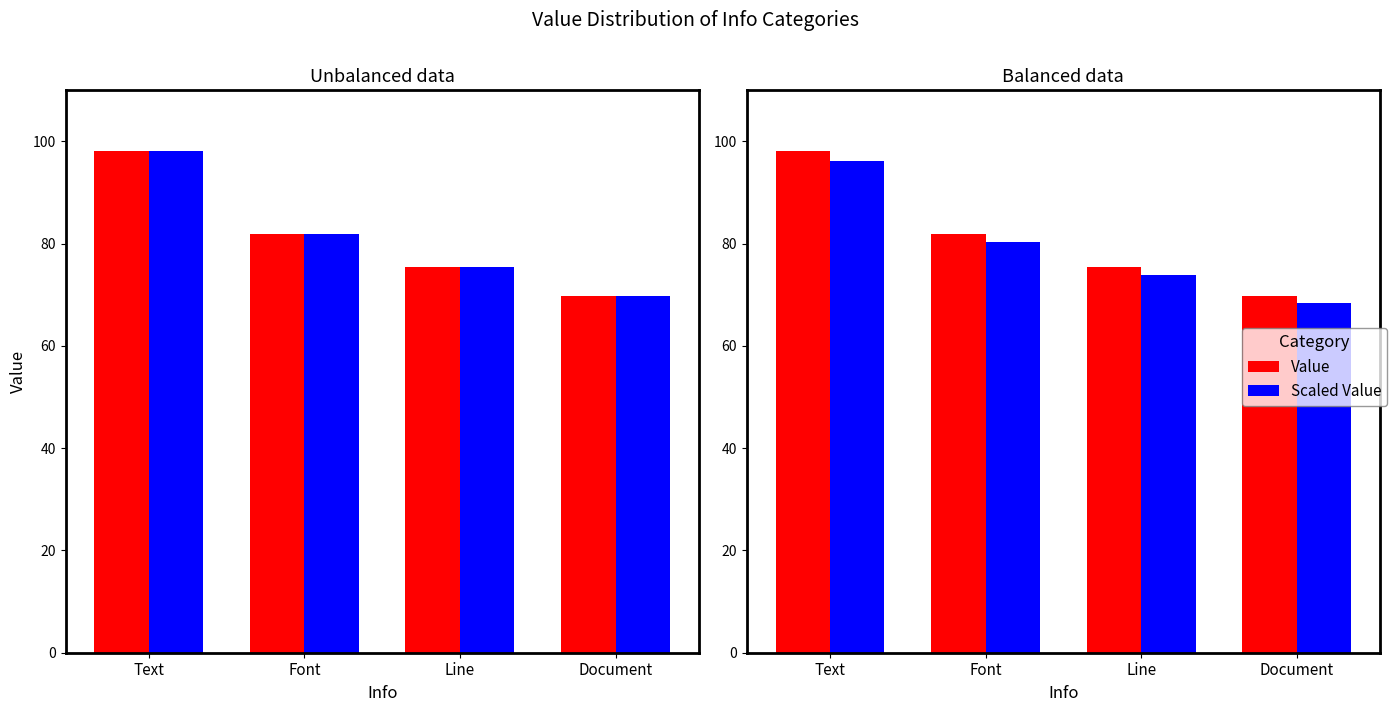

The value of Scaled Value at Document is 68.4. True or false?

True